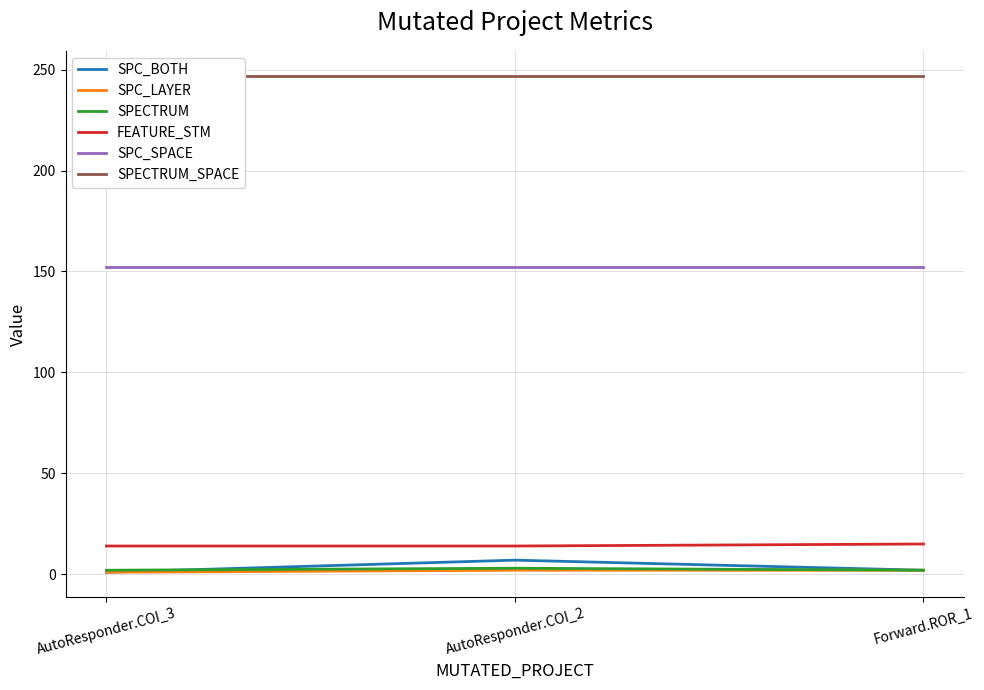

Is the value of SPC_BOTH at Forward.ROR_1 greater than the value of SPECTRUM at Forward.ROR_1?

No